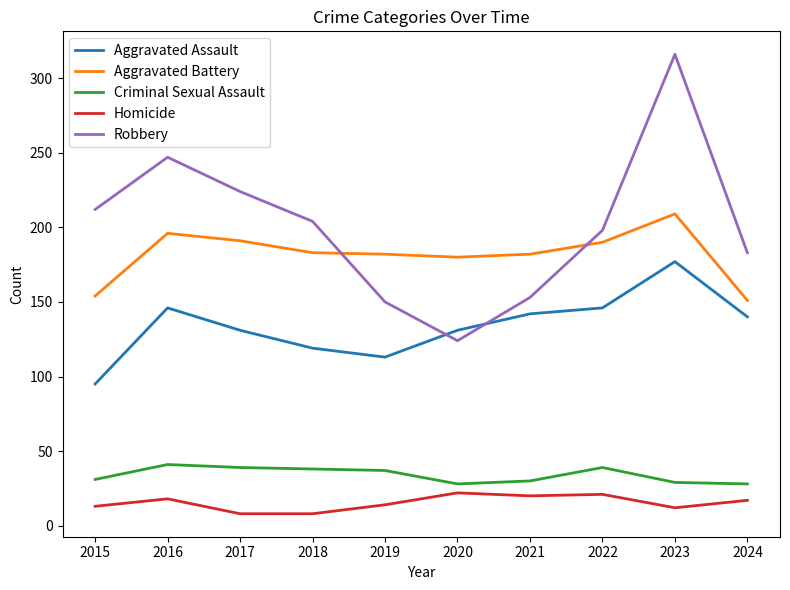

True or false: Criminal Sexual Assault and Aggravated Battery intersect in this chart.

False